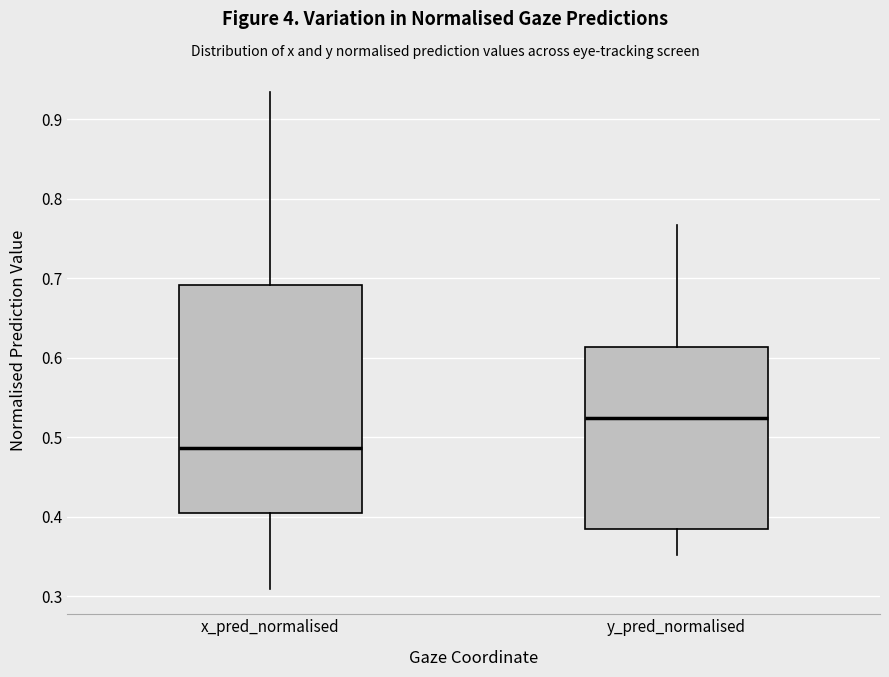

Comparing the boxes themselves (not the whiskers), which one is the tallest?

x_pred_normalised